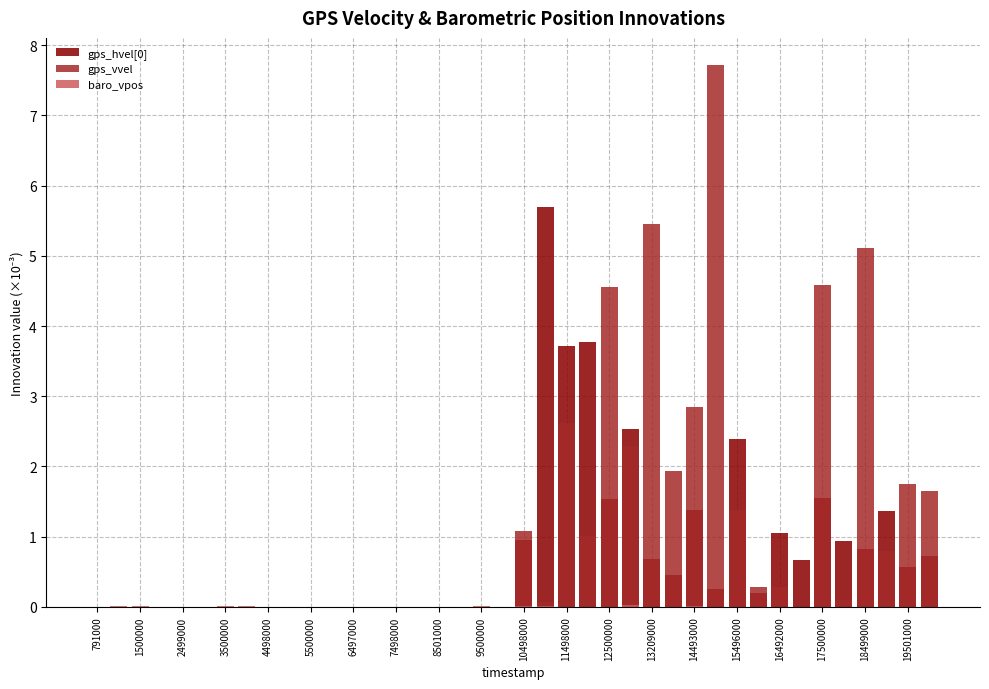

What is the label of the 36th bar from the left?

35